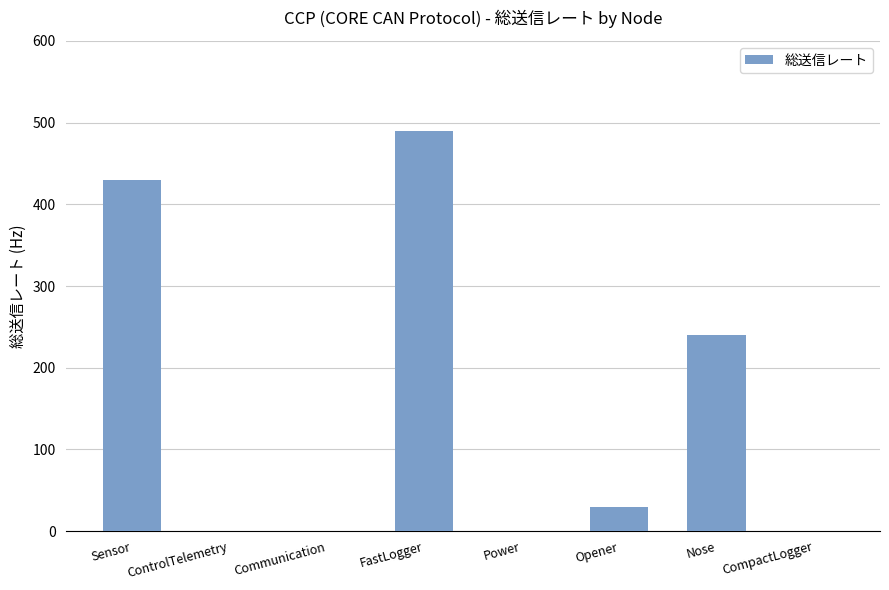

Between Opener and Nose, which is larger?

Nose